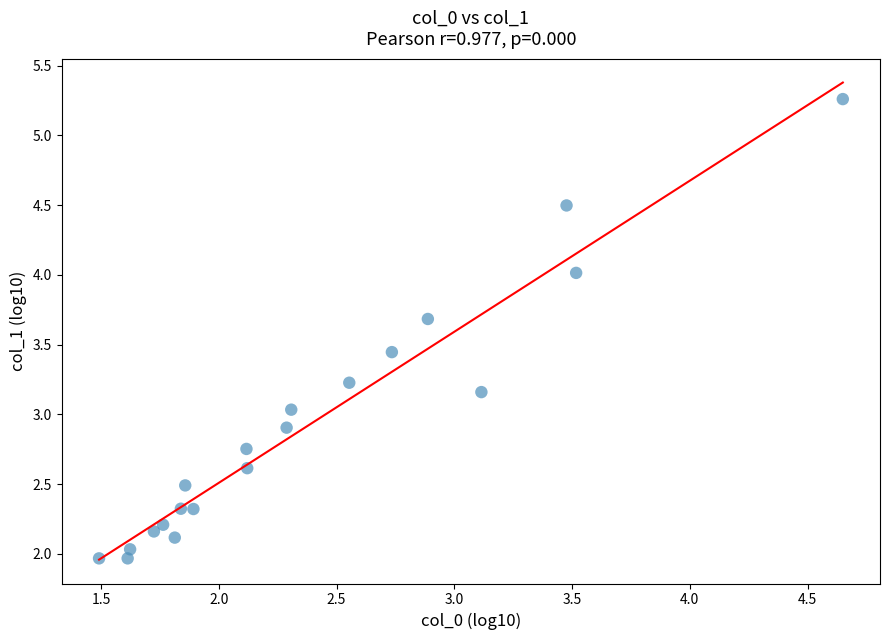

What is the range of Y values (max minus min)?

3.3